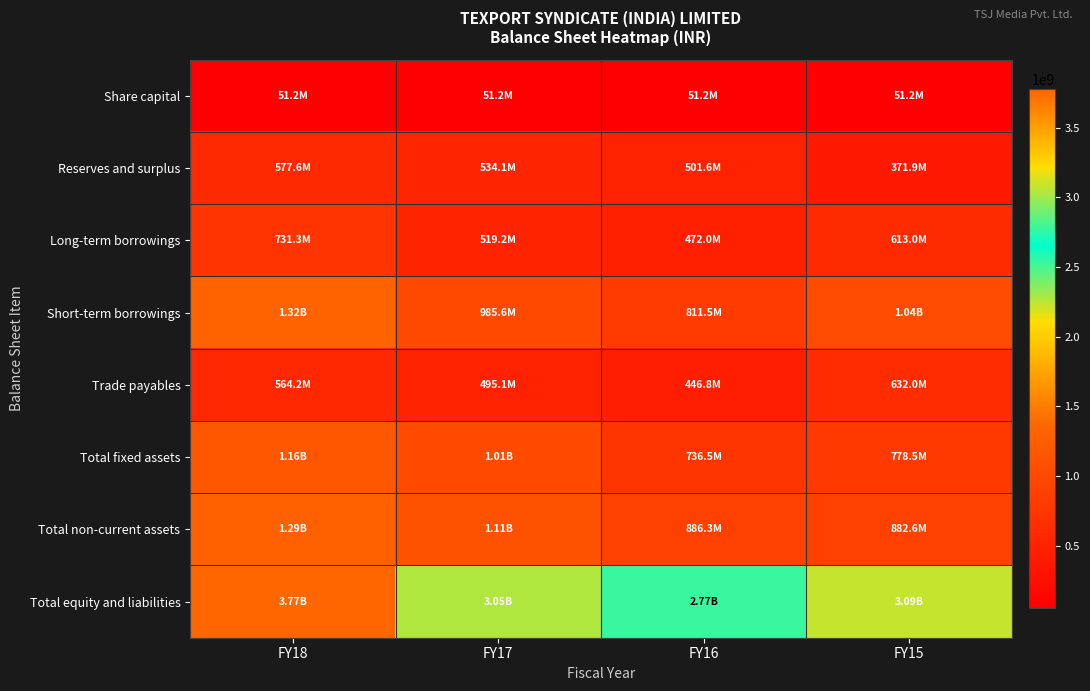

Count the number of categories in the chart.

4